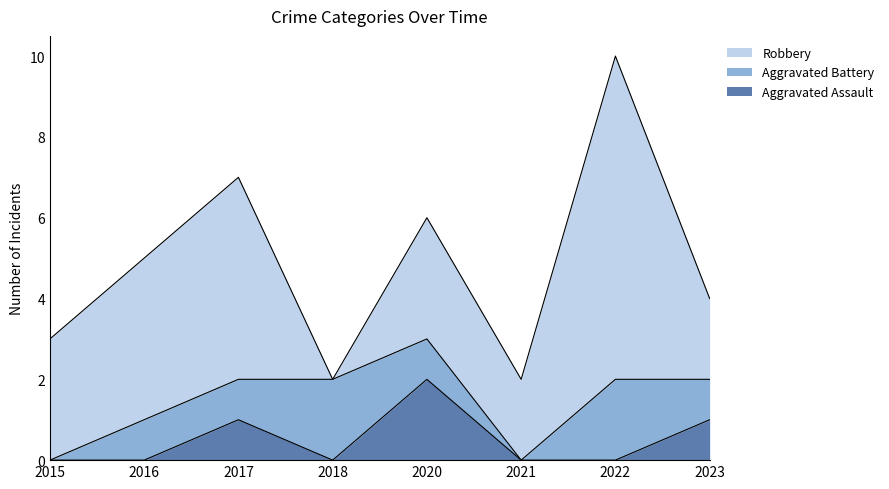

What is the total value across all series at 2023?

4